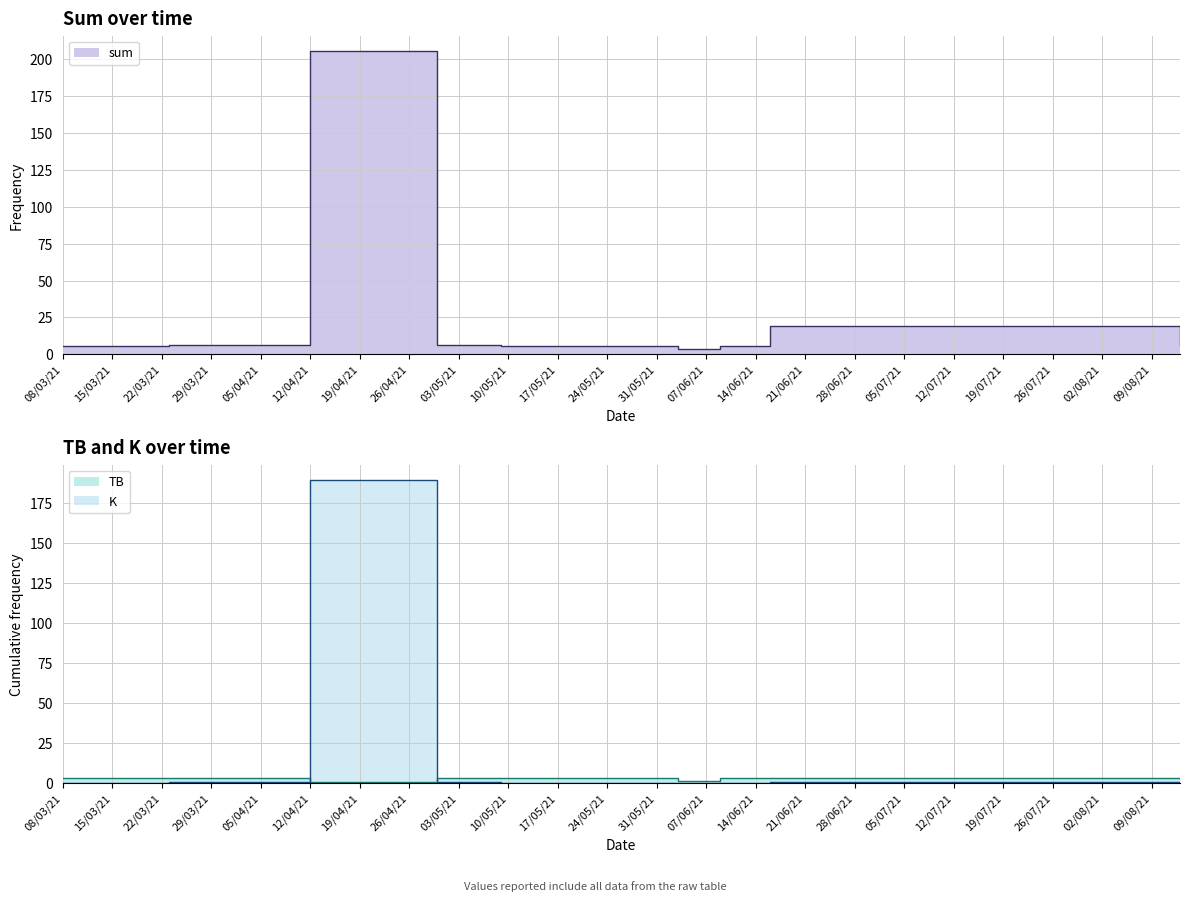

What is the sum of all TB values?

25.0